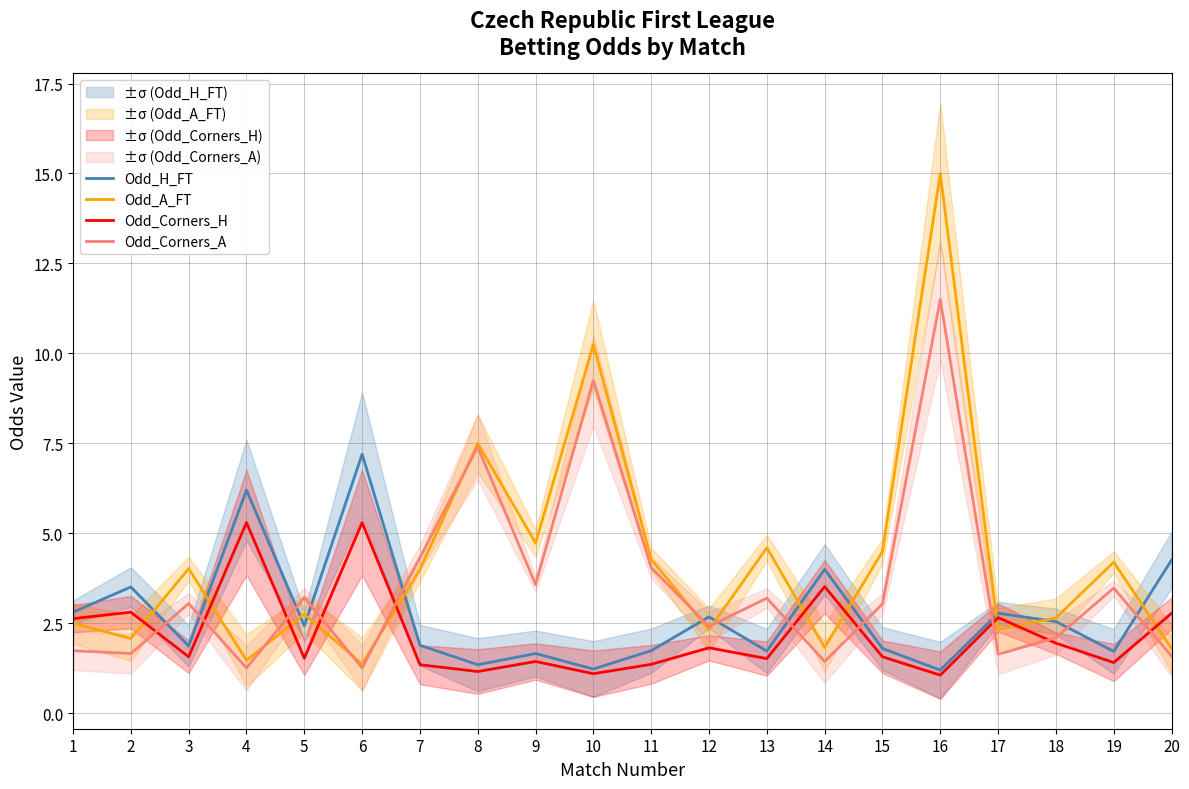

Read the Odd_A_FT value at 2.

2.1